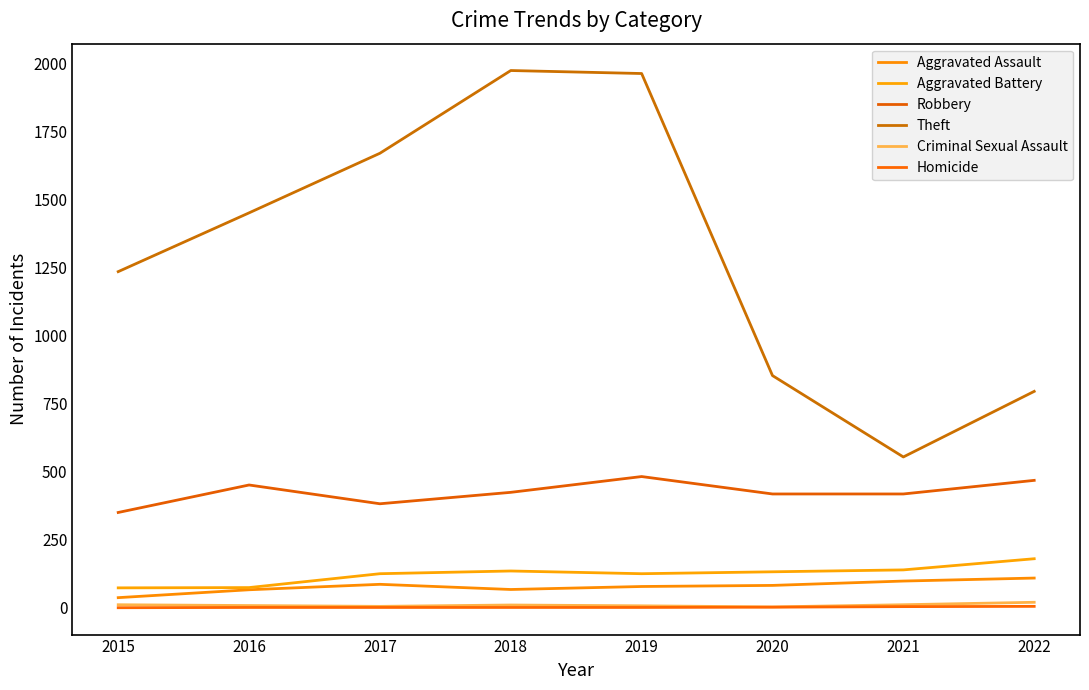

True or false: Aggravated Battery and Robbery cross at least once.

False